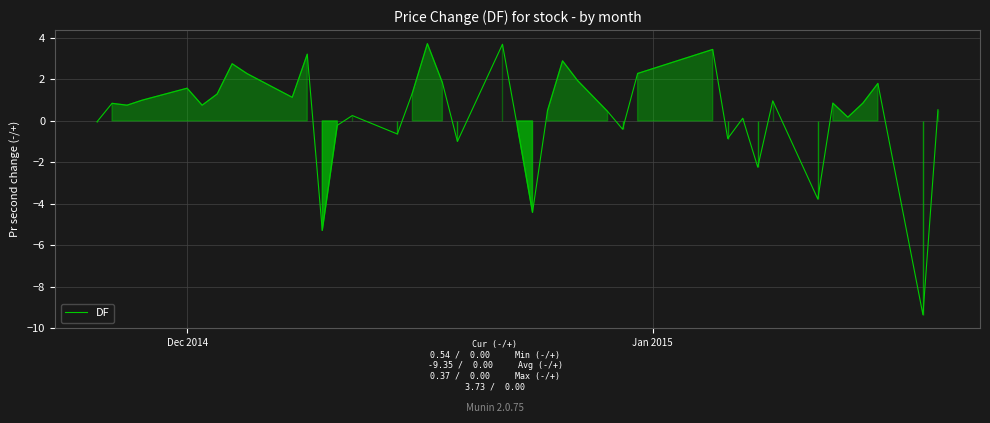

What is the minimum value shown in the chart?

-9.3